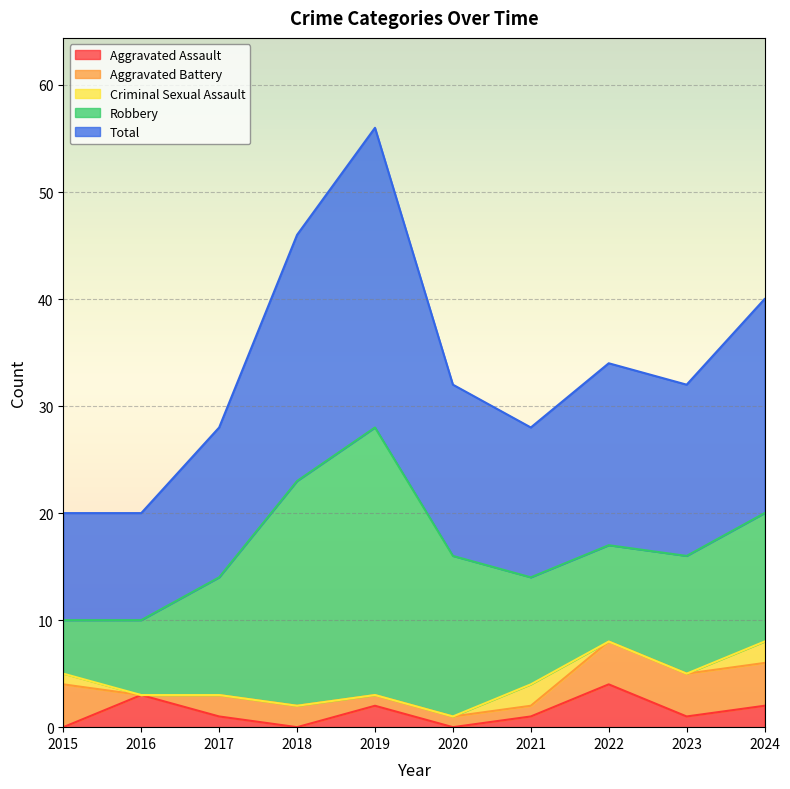

What is the sum of all Aggravated Battery values?

23